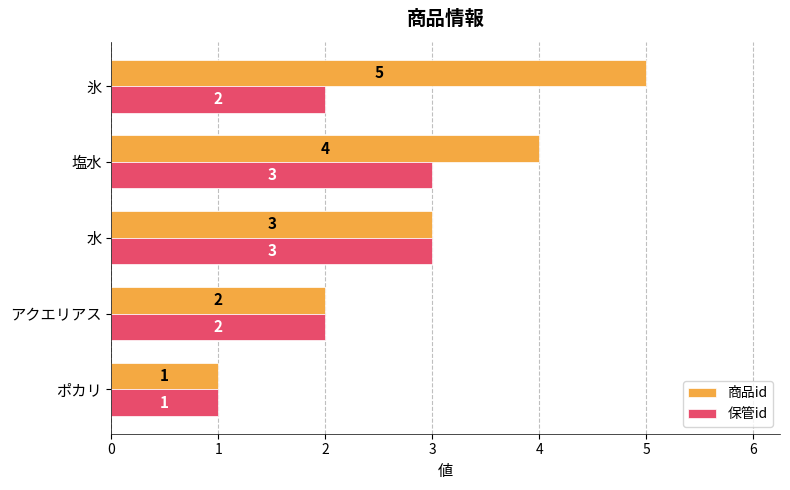

List the series in order of their overall mean, lowest first.

保管id, 商品id